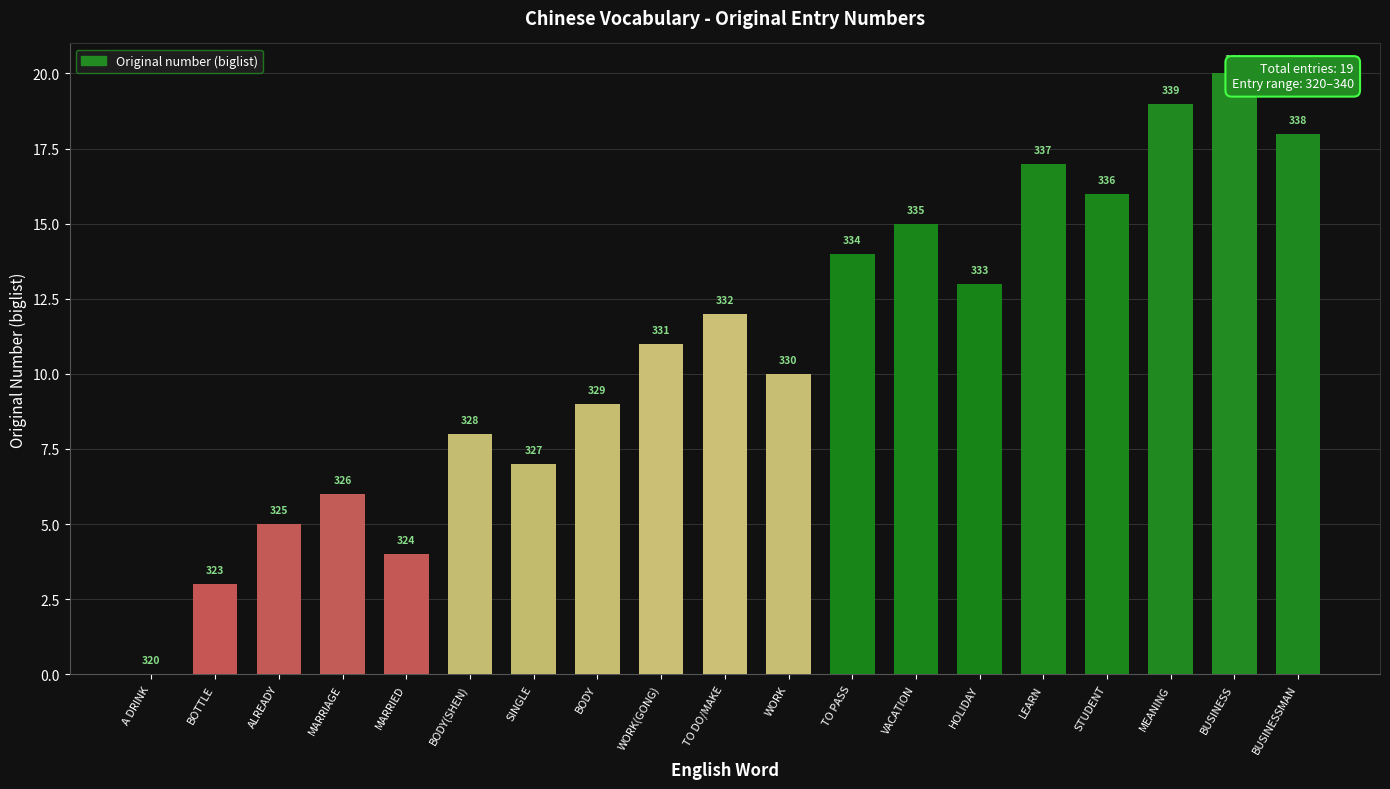

What is the ratio of the value at BUSINESSMAN to the value at BODY?

2.0